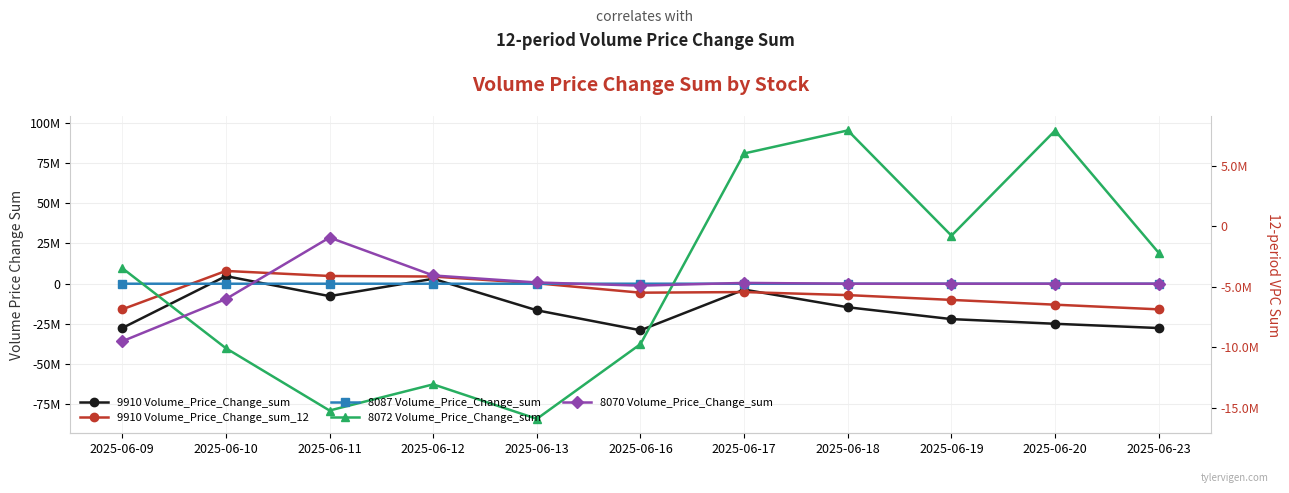

At which category is the sum across all series the highest?

2025-06-18